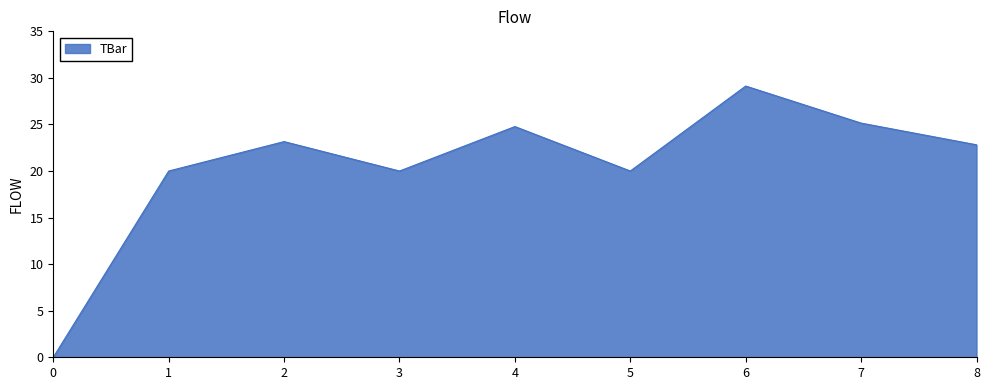

How many categories are shown in the chart?

9